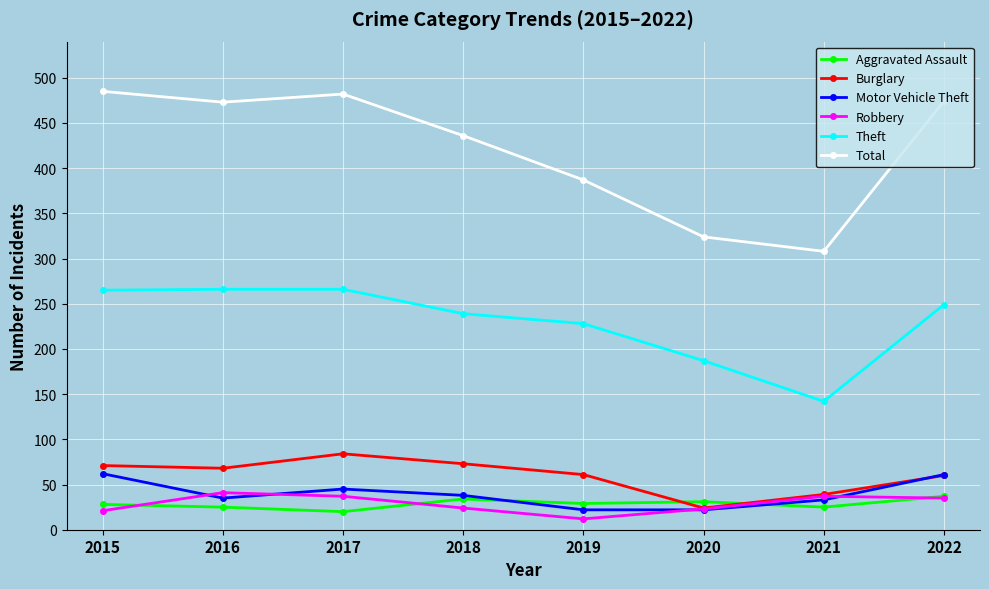

True or false: Total and Theft cross at least once.

False